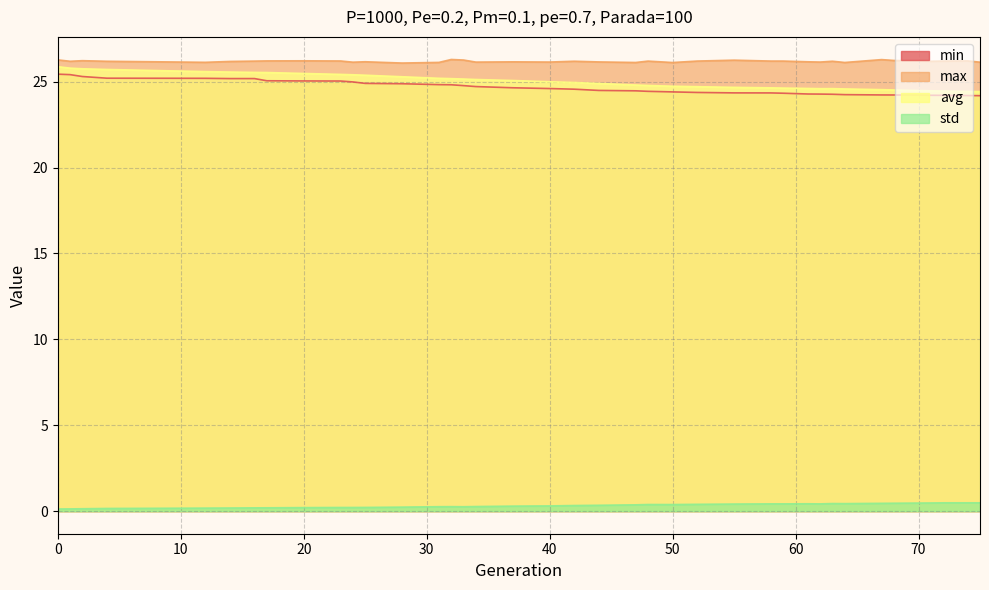

What is the sum of all min values?

961.6